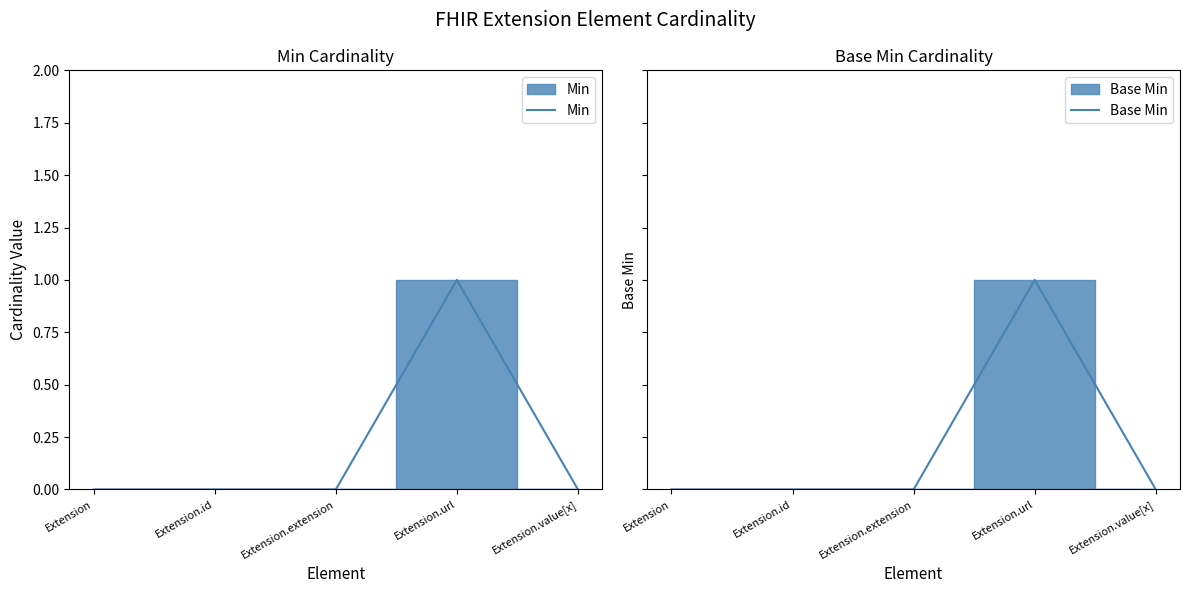

Is it true that Base Min equals -1 at Extension?

False